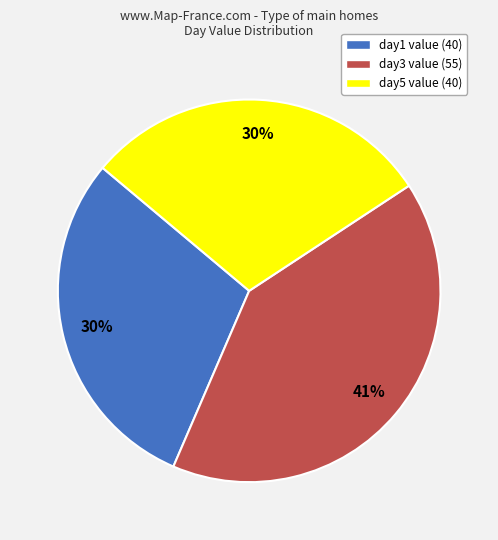

To the nearest percent, what percentage of the pie is day1?

30%